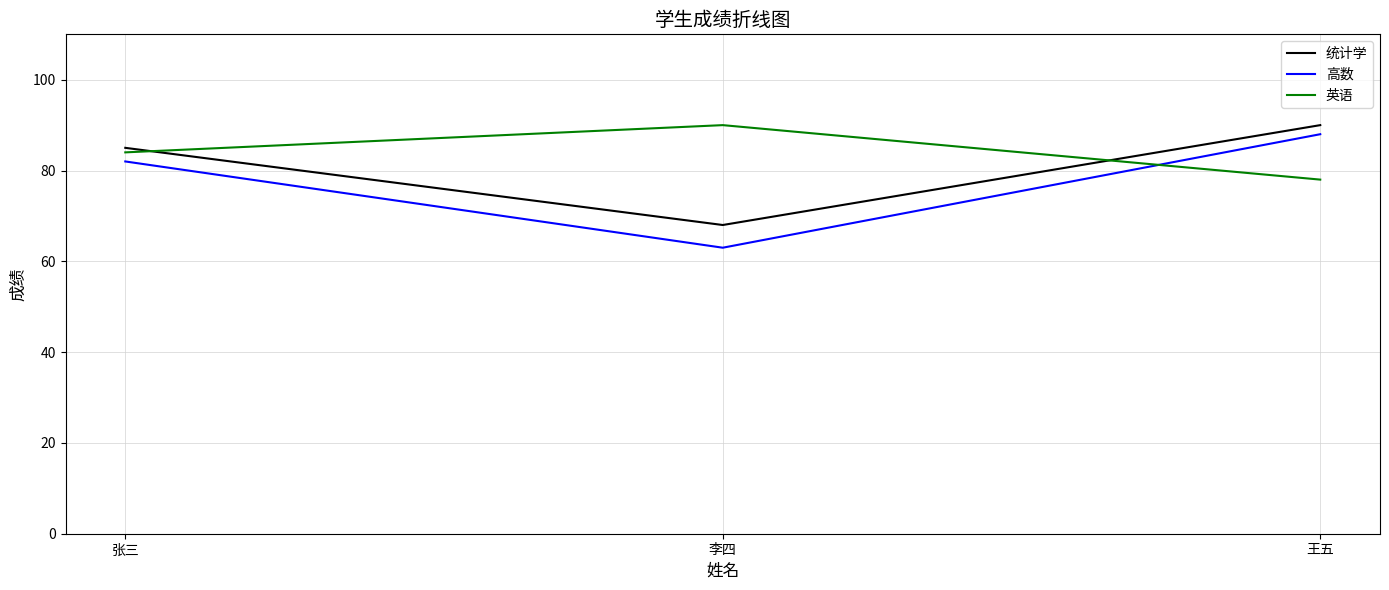

What position from the left is 王五?

3